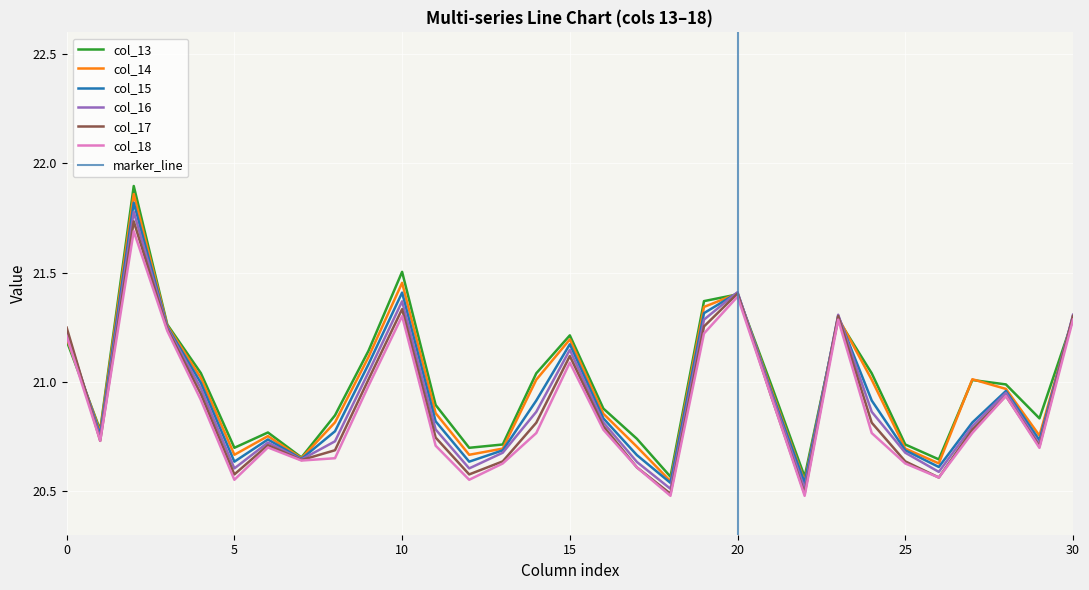

Does the chart display data point markers on the line(s)?

No